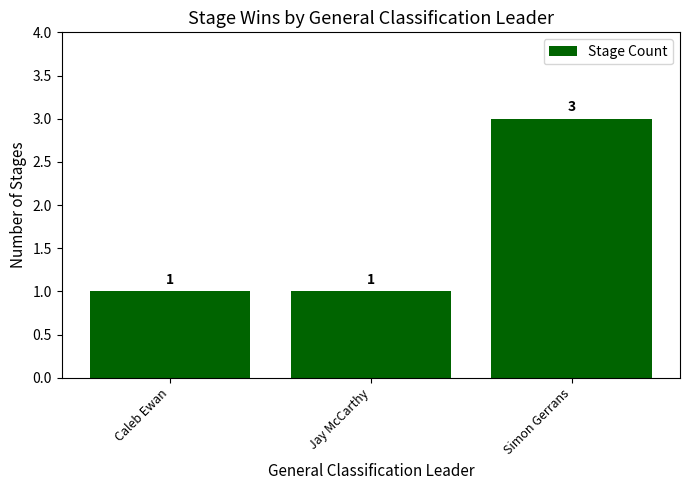

Reading right to left, what are all the values shown in this chart?

3	1	1